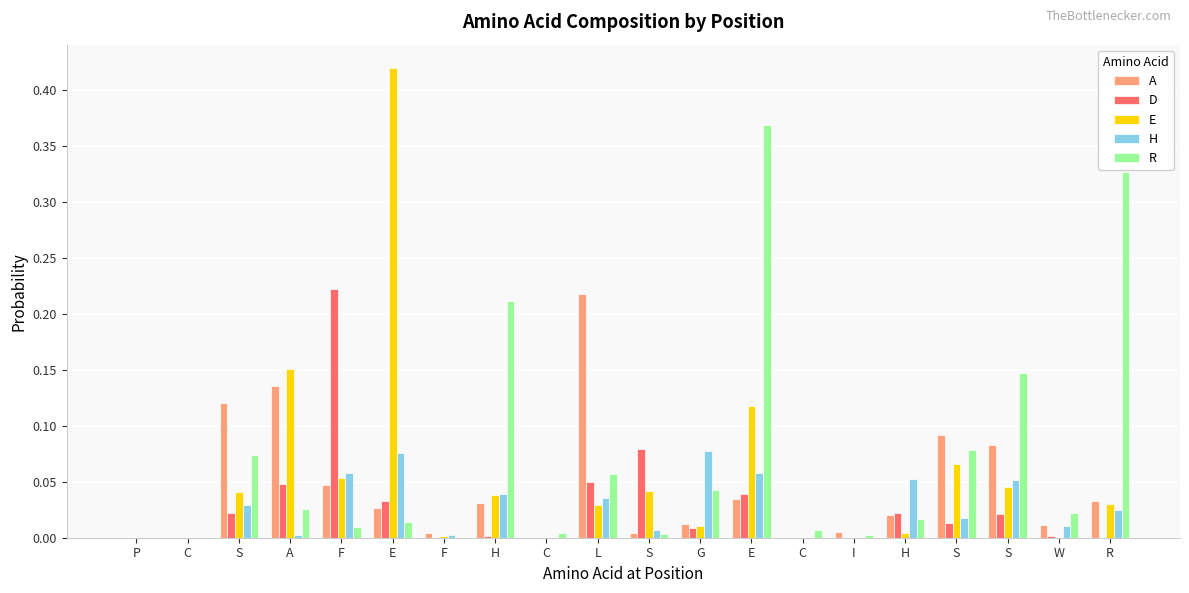

What are all the series names shown in the legend?

A, D, E, H, R